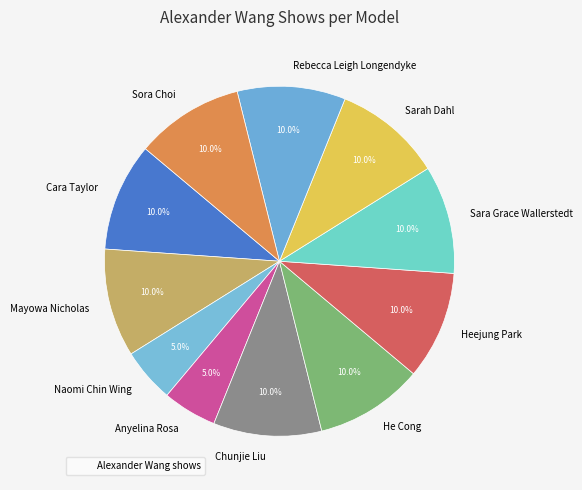

Does Naomi Chin Wing represent more than half of the total?

No